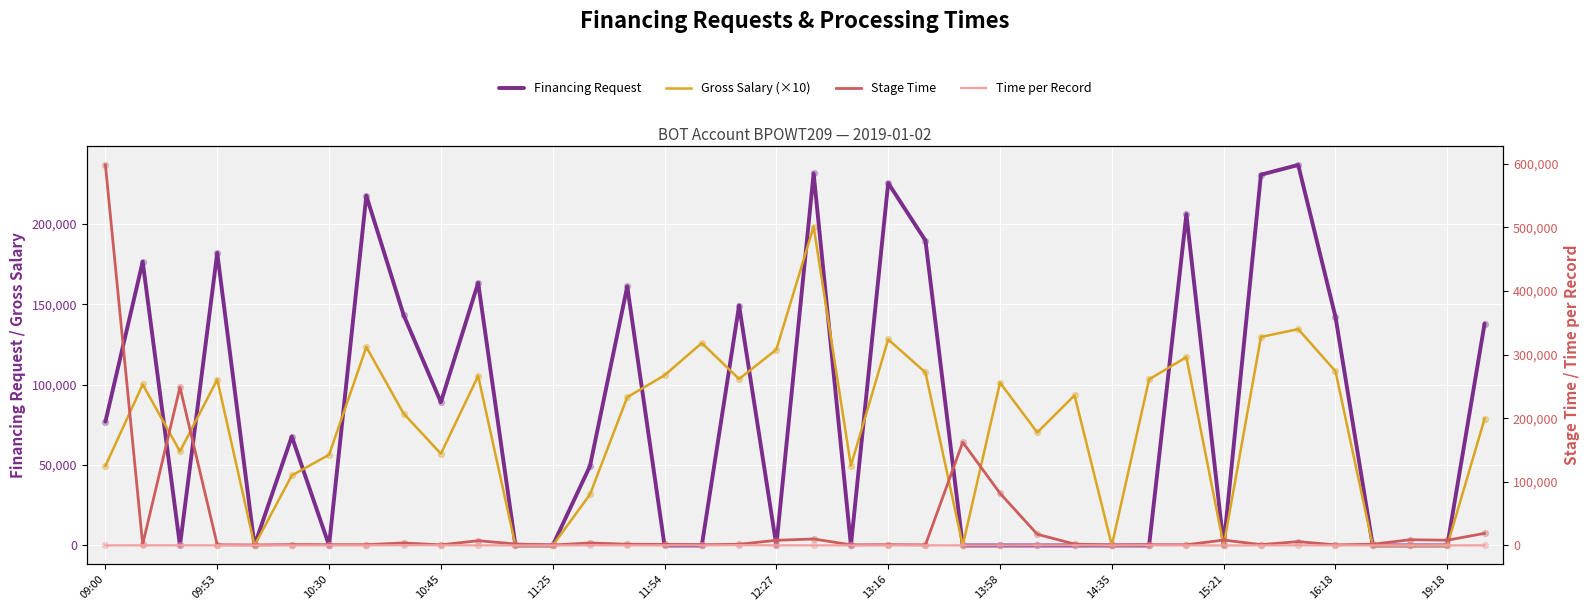

Which series has the largest total across all categories?

Financing Request